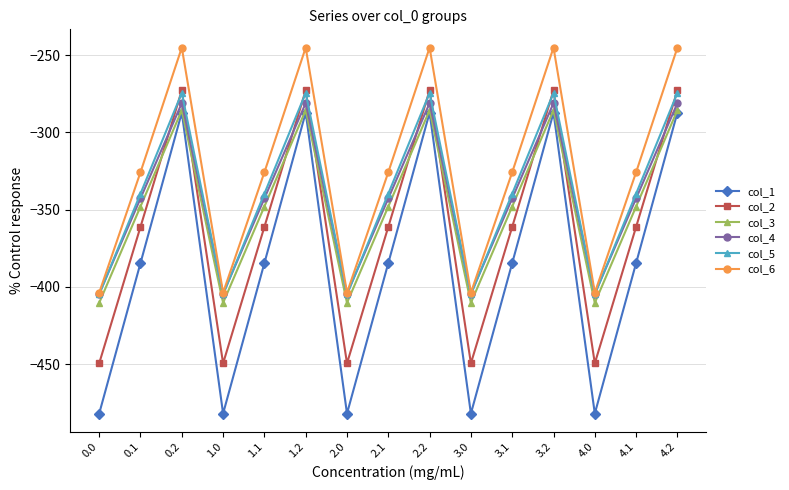

What is the greatest value displayed?

-245.0